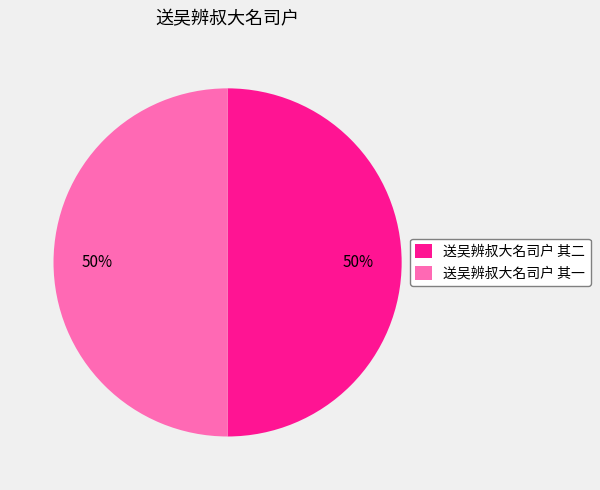

To the nearest percent, what portion does 送吴辨叔大名司户 其一 represent?

50%